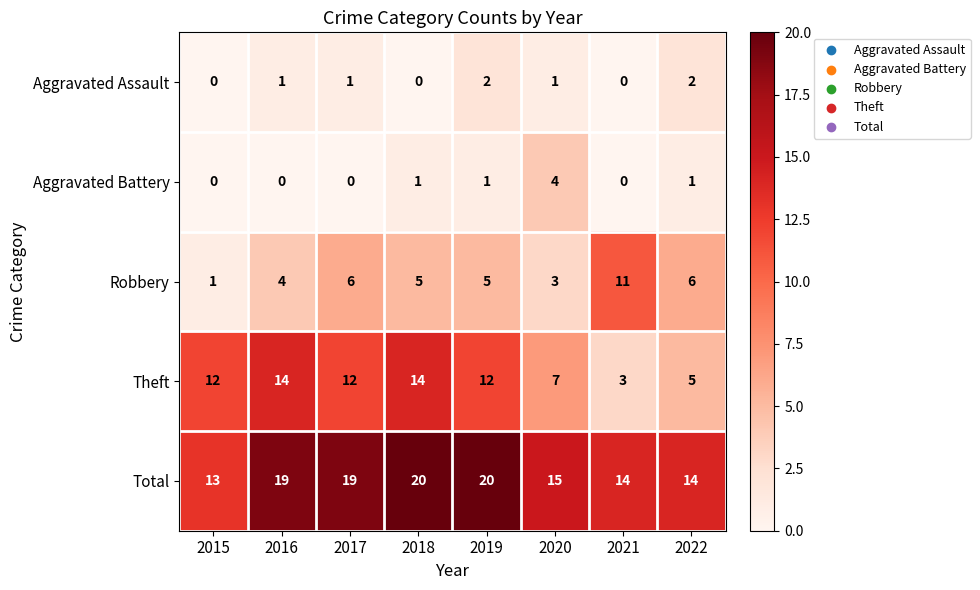

What is the total value across all series at 2018?

40